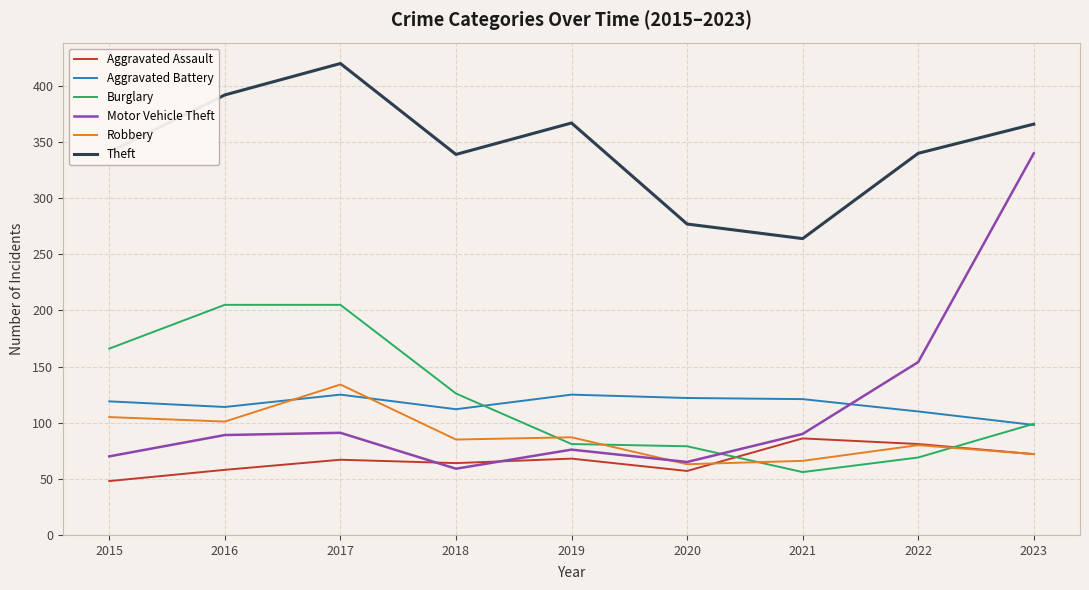

True or false: Aggravated Battery and Theft intersect in this chart.

False